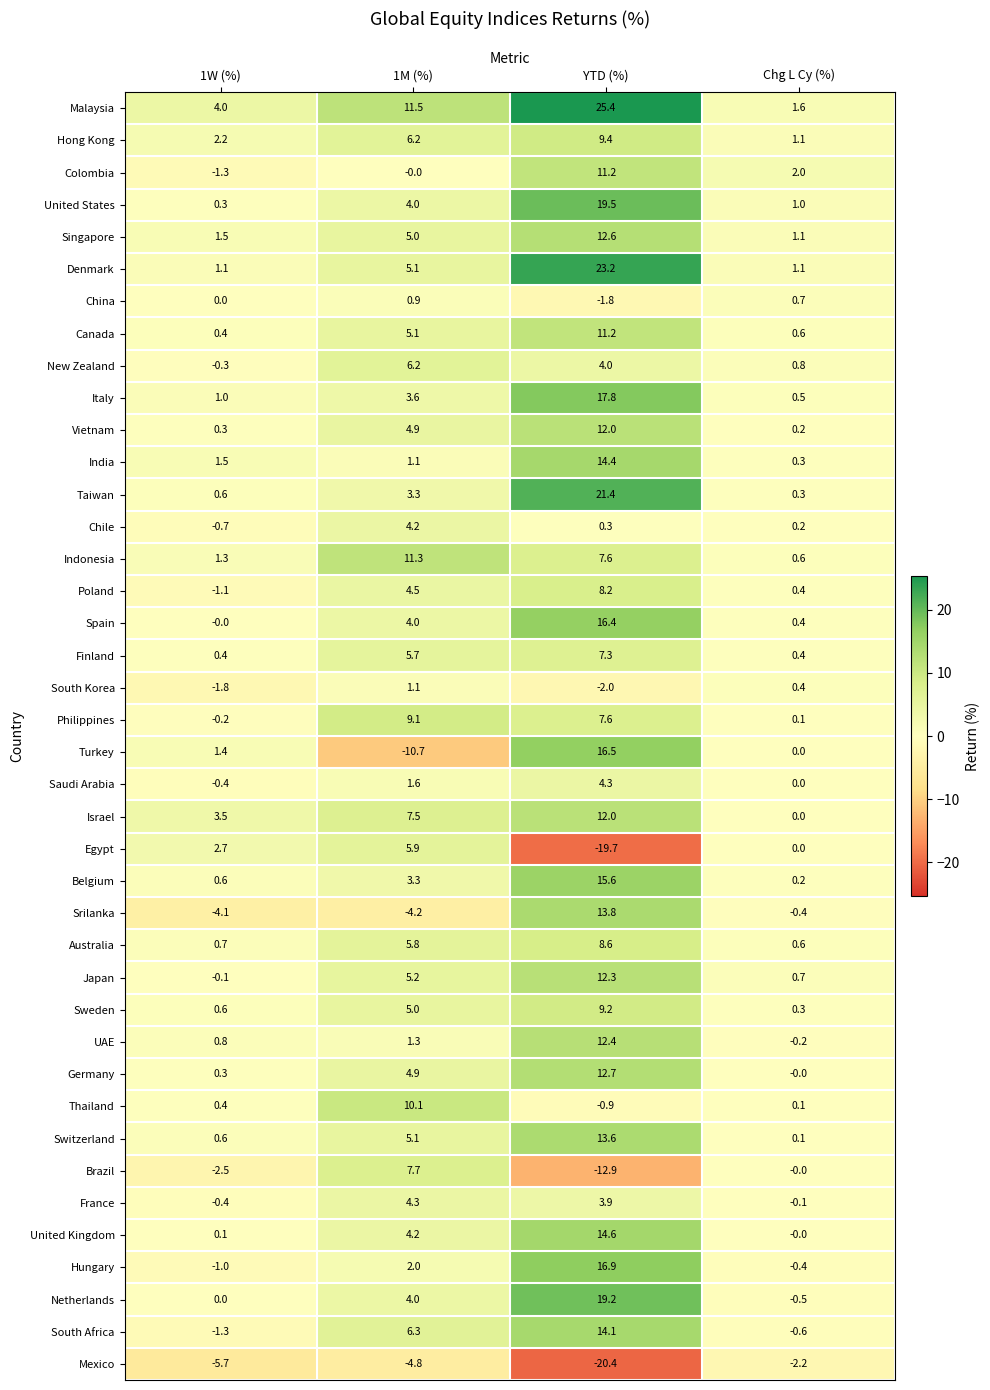

The United States series shows 4.0 at 1M (%). True or false?

True